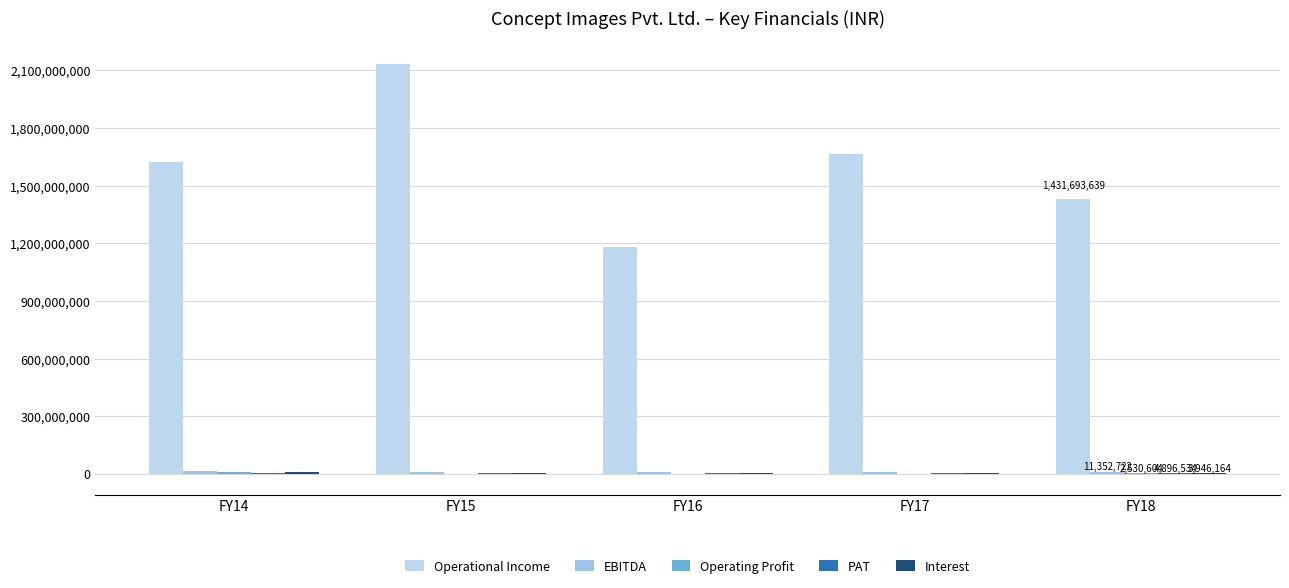

What is the sum of all EBITDA values?

53689641